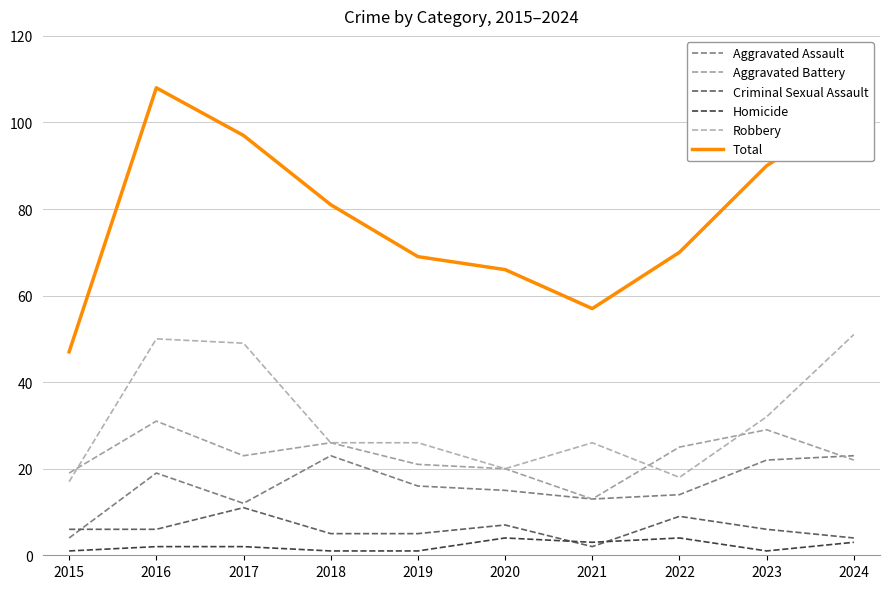

At how many categories does at least one series exceed 94?

3